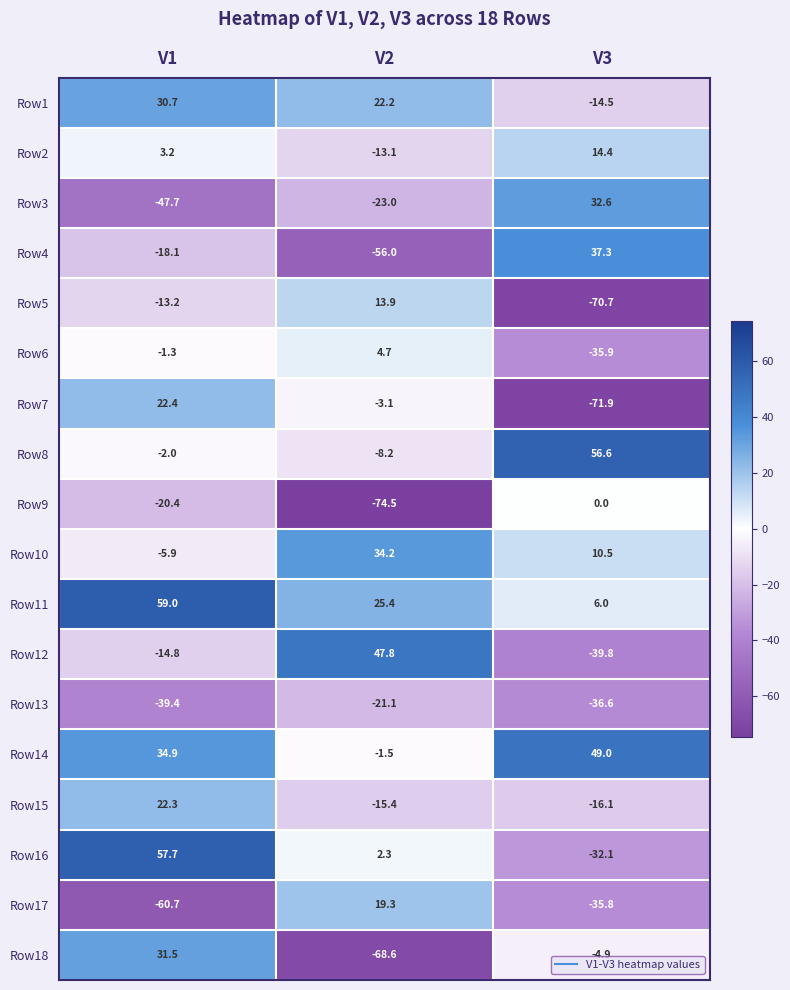

At which label is Row18 closest to -18?

V3